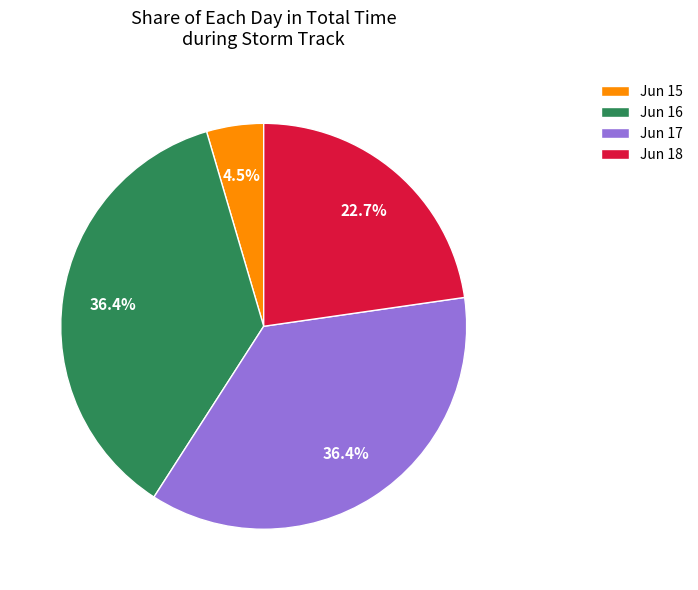

Which has a higher value, Jun 15 or Jun 17?

Jun 17